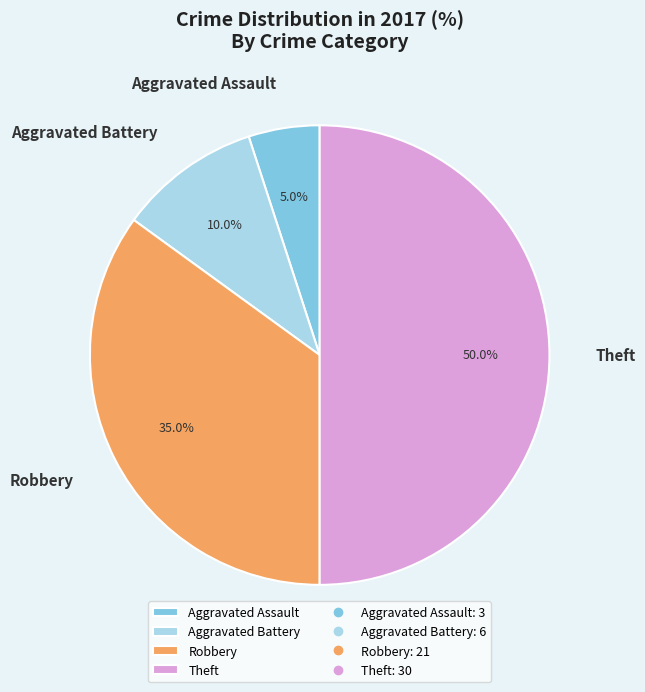

How many segments does this pie chart have?

4